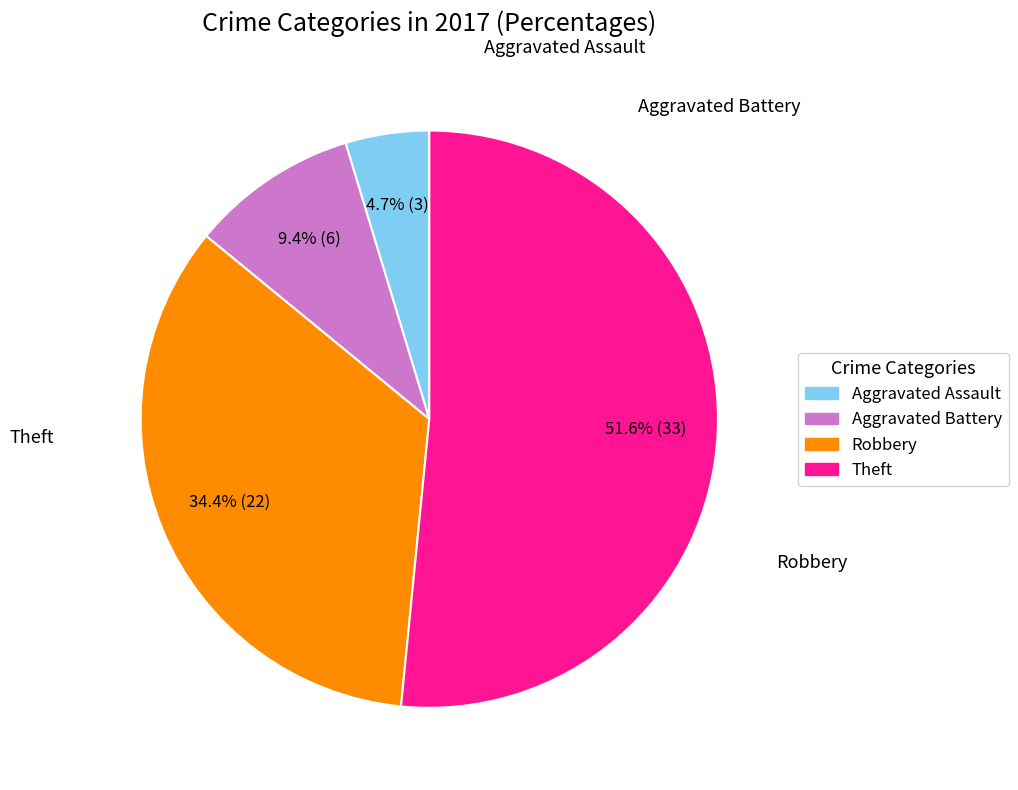

Which category has the smallest portion of the pie?

Aggravated Assault